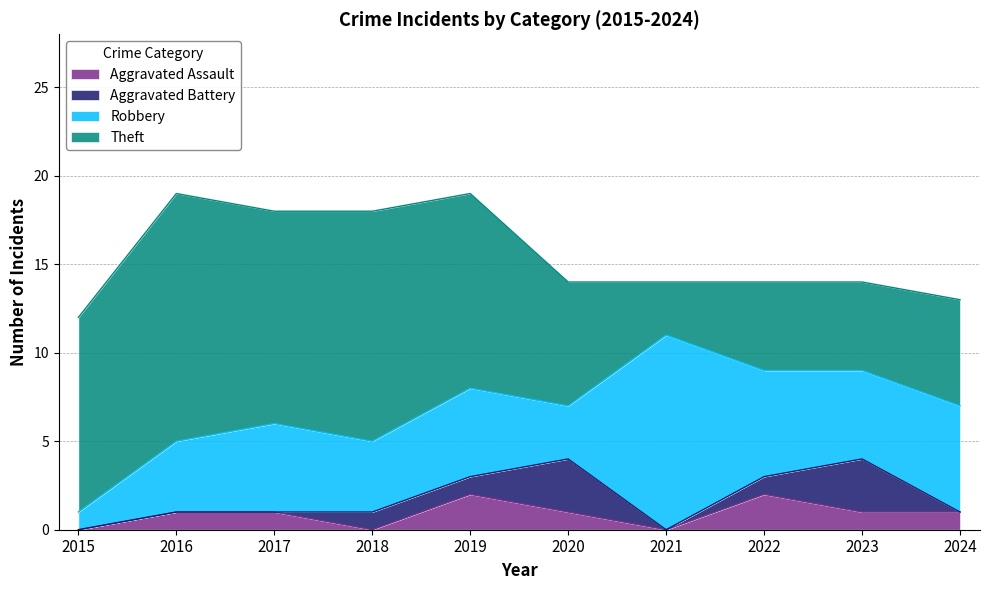

At how many categories does at least one series exceed 6?

7